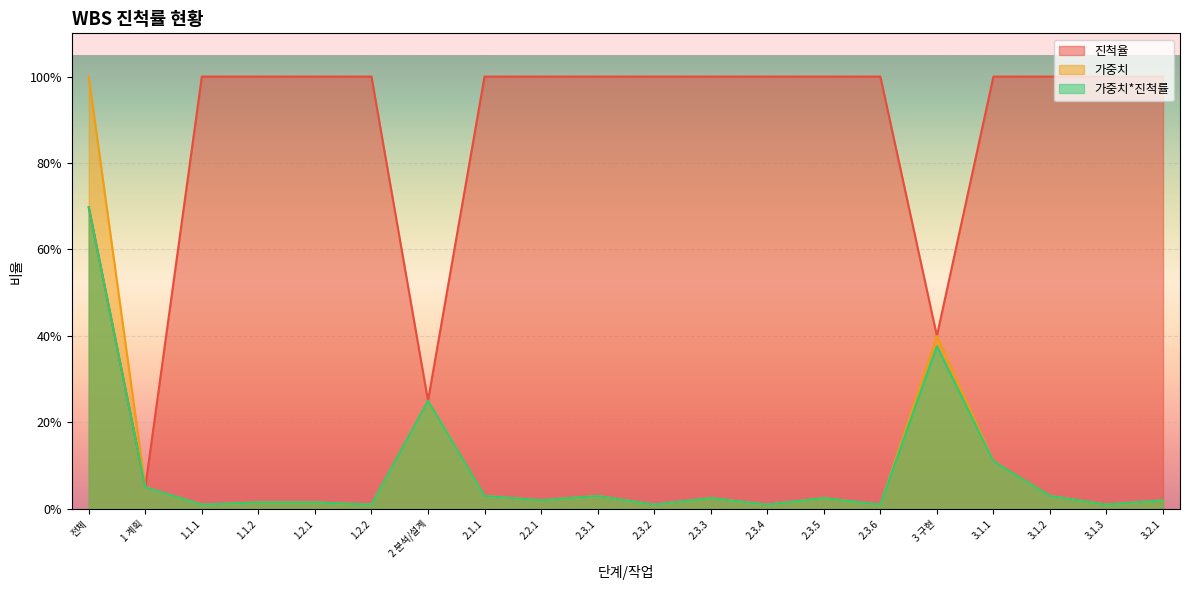

How many times do 가중치*진척률 and 진척율 cross each other?

2